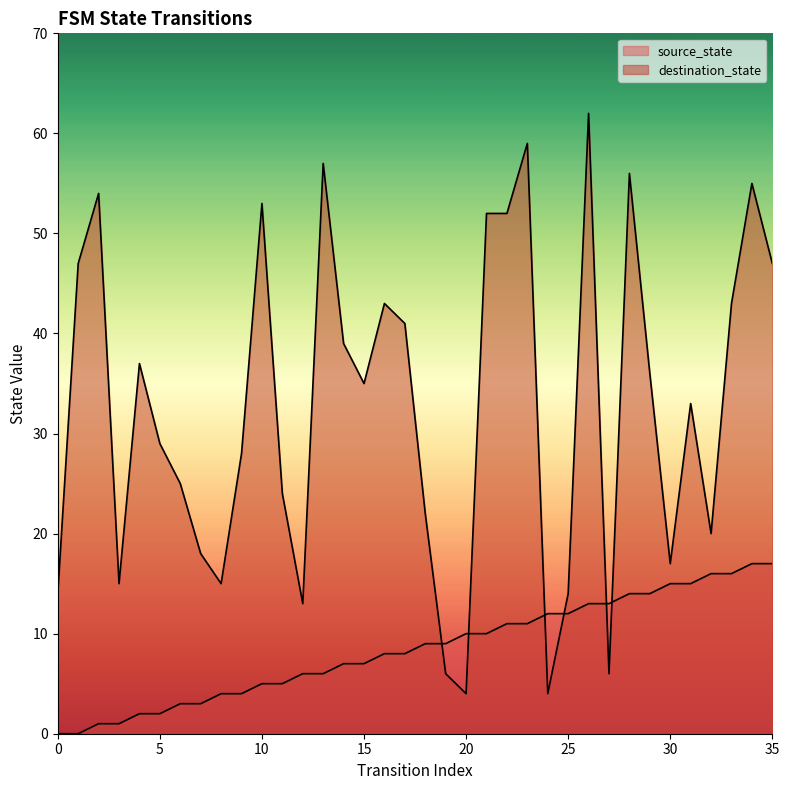

Reading left to right, list all the values displayed in this chart.

source_state: 0=0	1=0	2=1	3=1	4=2	5=2	6=3	7=3	8=4	9=4	10=5	11=5	12=6	13=6	14=7	15=7	16=8	17=8	18=9	19=9	20=10	21=10	22=11	23=11	24=12	25=12	26=13	27=13	28=14	29=14	30=15	31=15	32=16	33=16	34=17	35=17
destination_state: 0=14	1=47	2=54	3=15	4=37	5=29	6=25	7=18	8=15	9=28	10=53	11=24	12=13	13=57	14=39	15=35	16=43	17=41	18=22	19=6	20=4	21=52	22=52	23=59	24=4	25=14	26=62	27=6	28=56	29=36	30=17	31=33	32=20	33=43	34=55	35=47